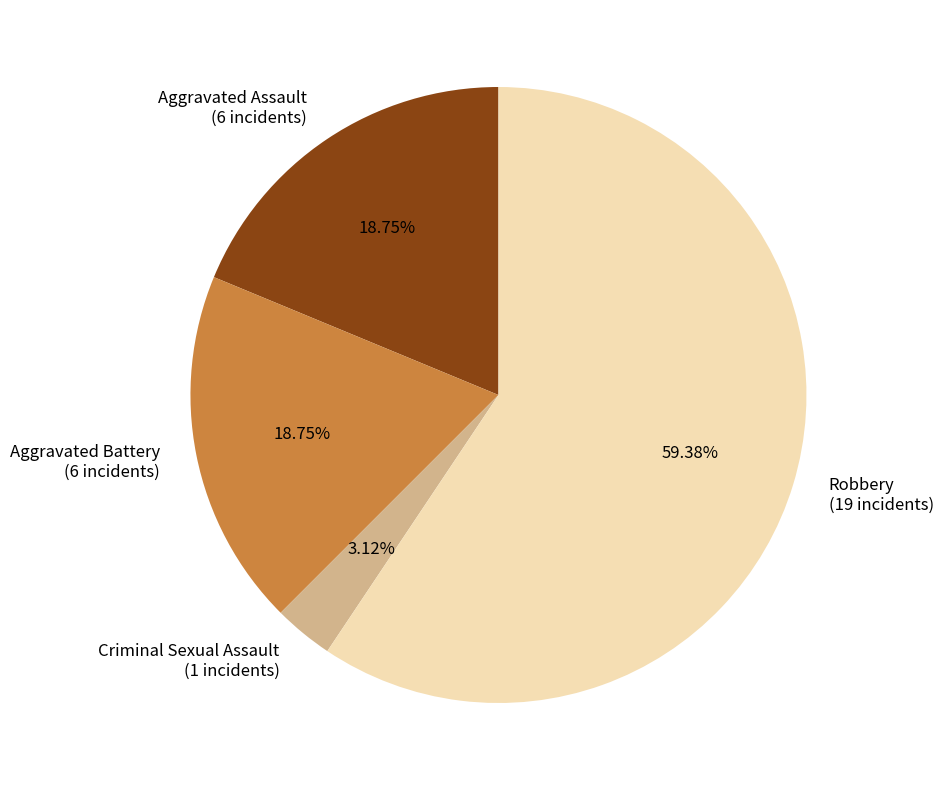

How many segments does this pie chart have?

4